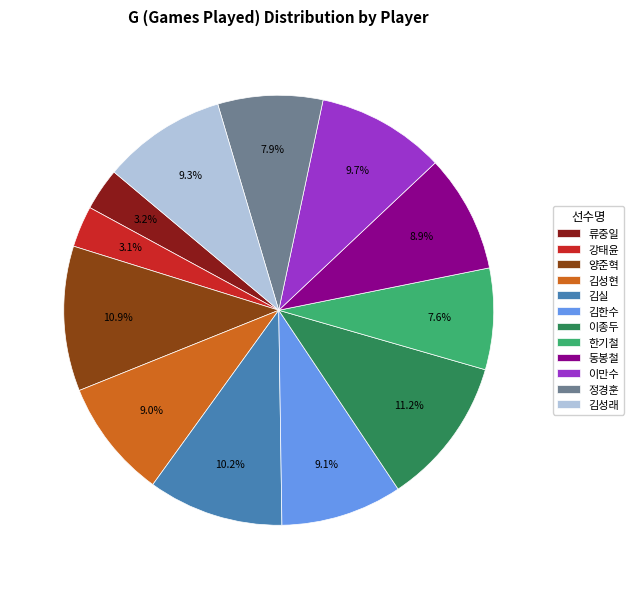

Do 김성래 and 강태윤 together represent more than half of the pie?

No